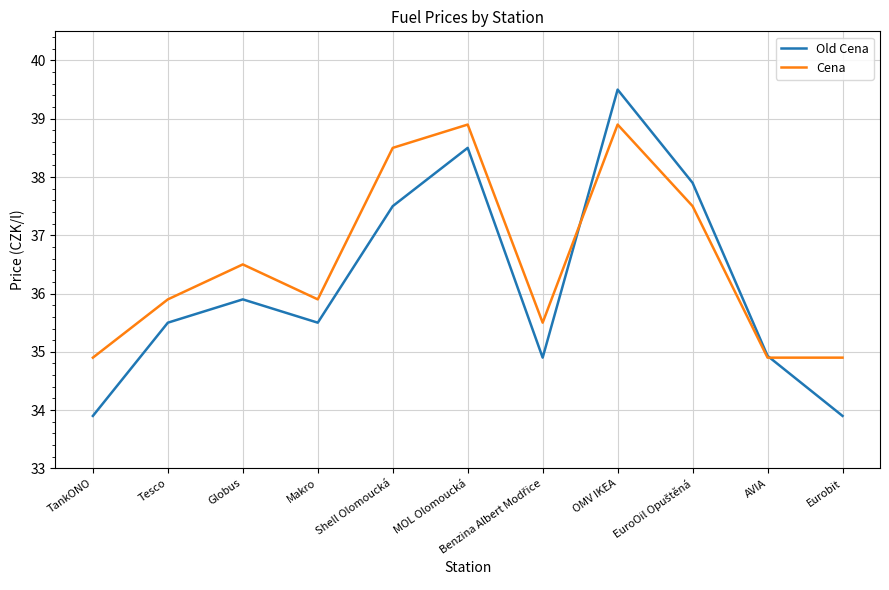

What is the greatest value displayed?

39.5